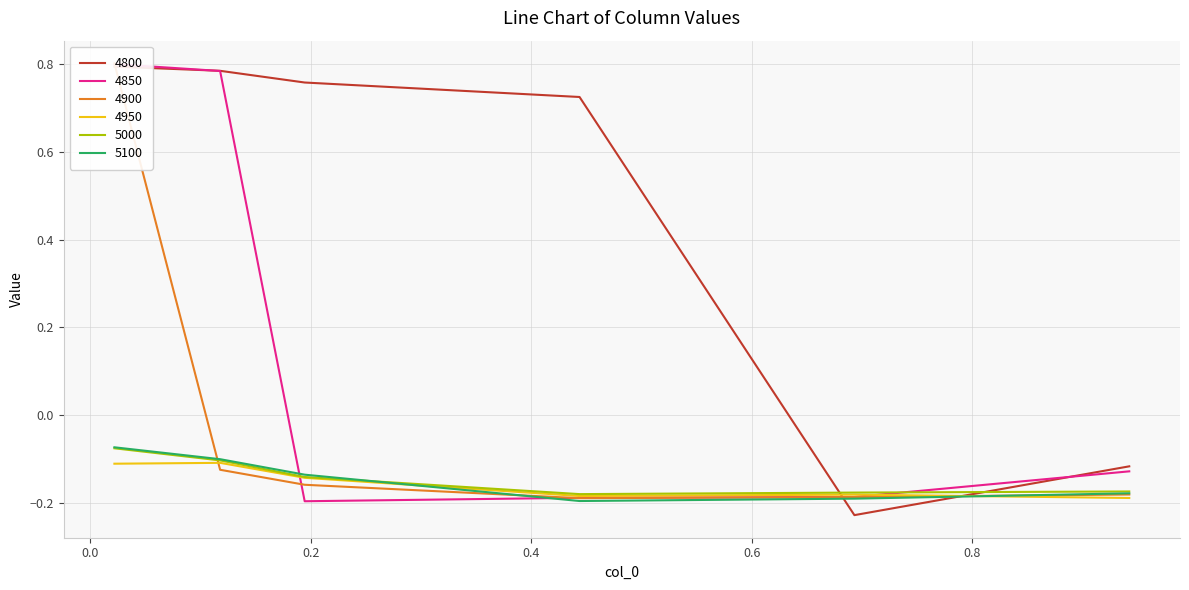

What is the average value of the 5100 series?

-0.1